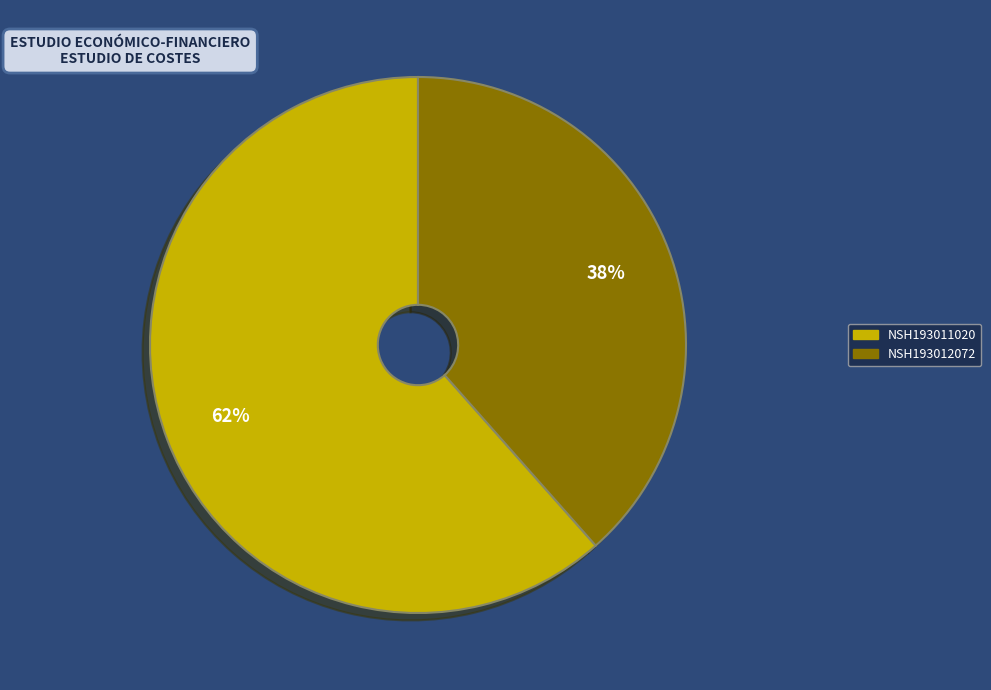

How many segments does this pie chart have?

2